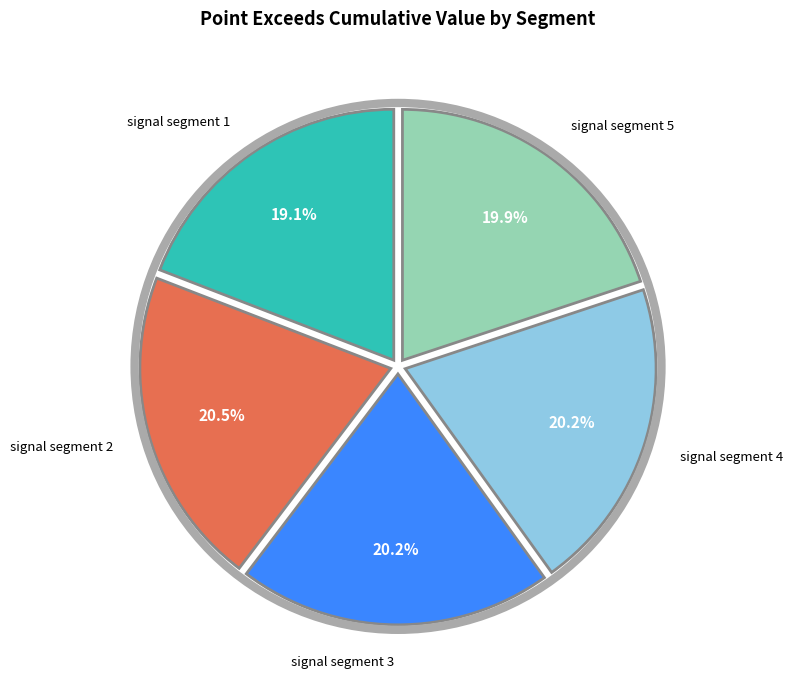

Which has a higher value, signal segment 4 or signal segment 1?

signal segment 4